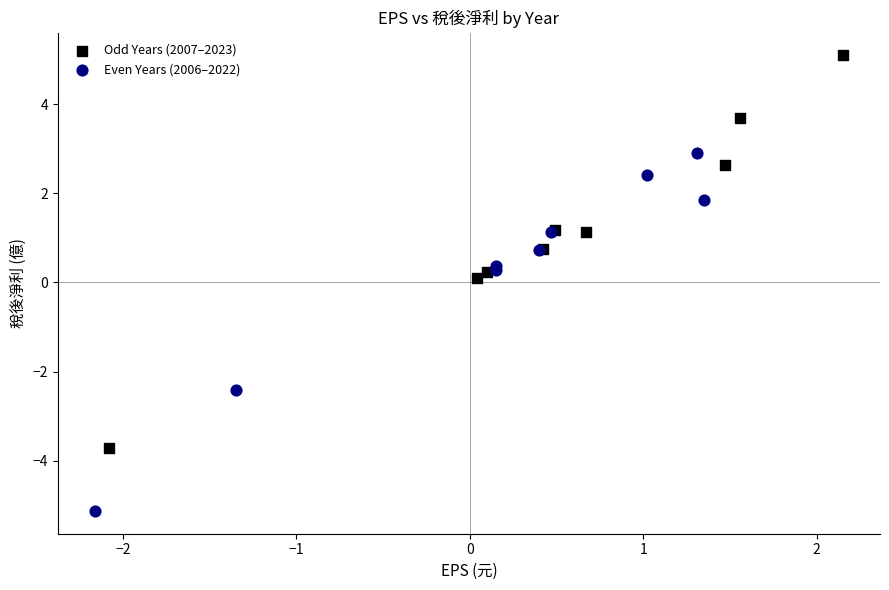

Which series reaches the maximum Y coordinate?

Odd Years (2007–2023)